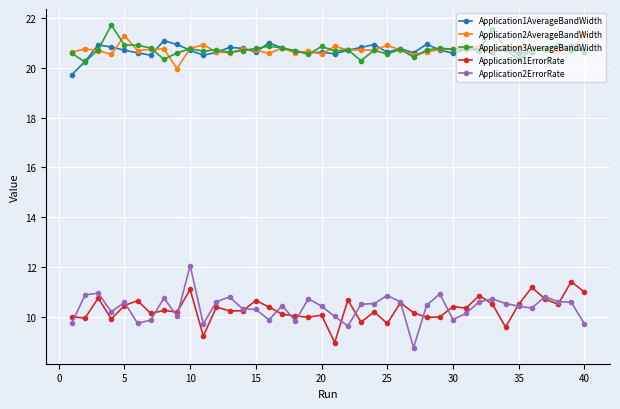

Which series has the widest spread of values?

Application2ErrorRate